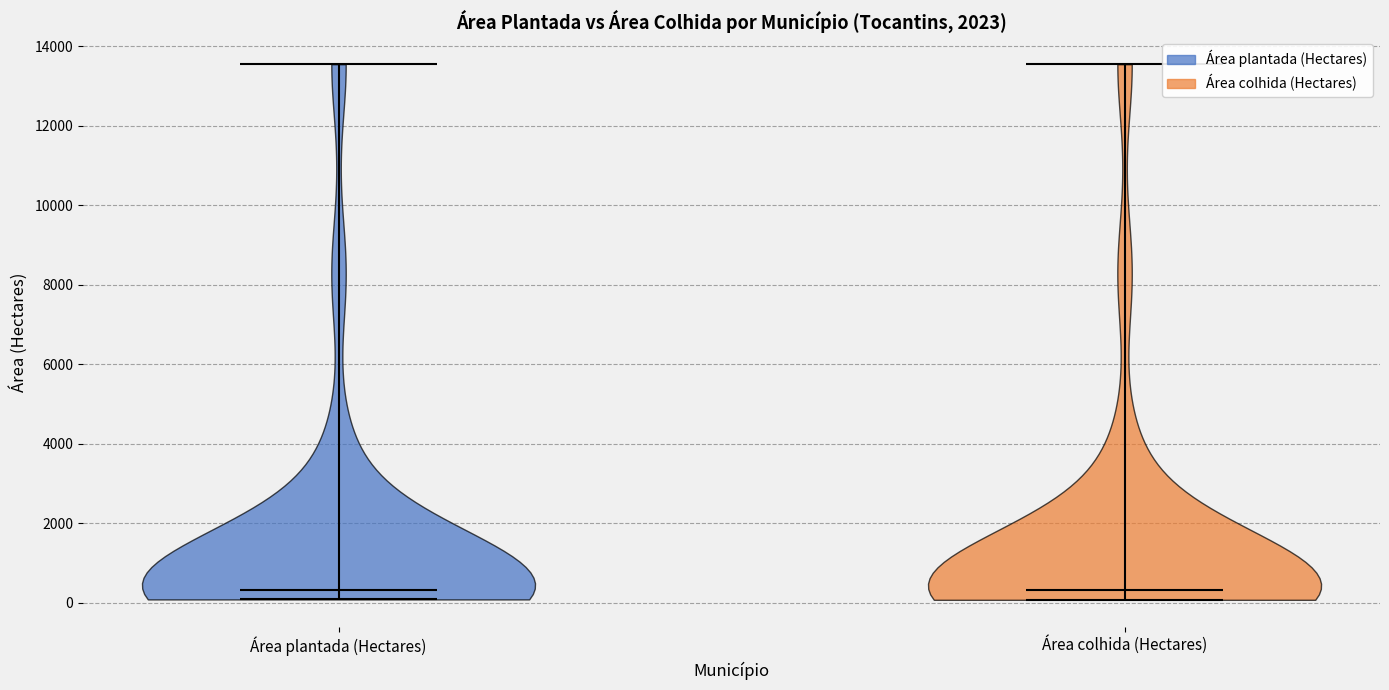

What is the lowest point the violin for Área colhida (Hectares) reaches on the y-axis? The values are not printed on the chart, so give them approximately, as read against the axis.

0